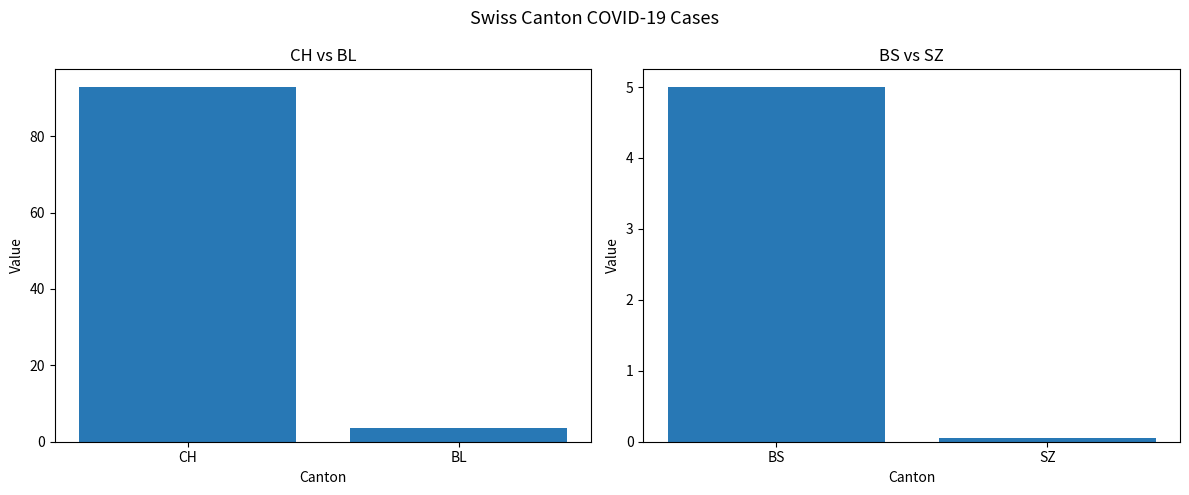

True or false: CH has a value of 19 at 2020-06-02.

False